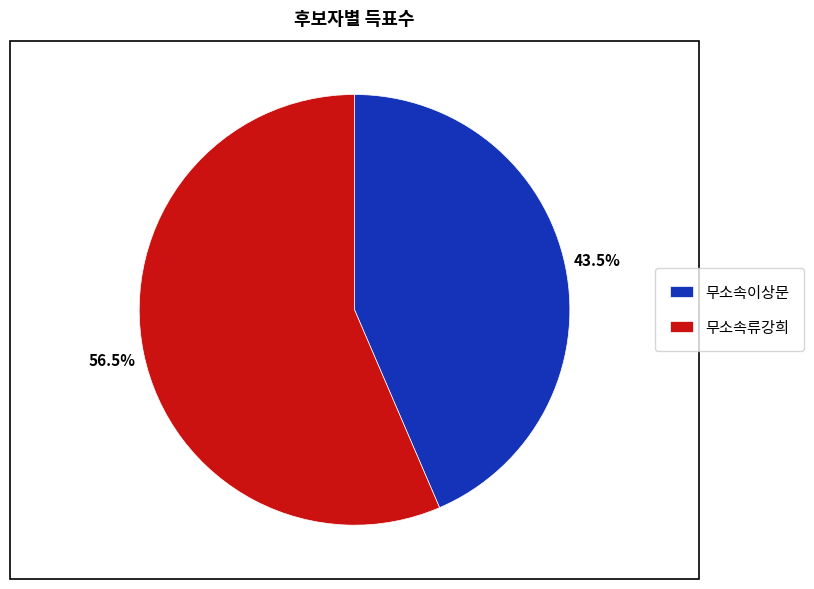

Is 무소속류강희 the majority of the pie?

Yes